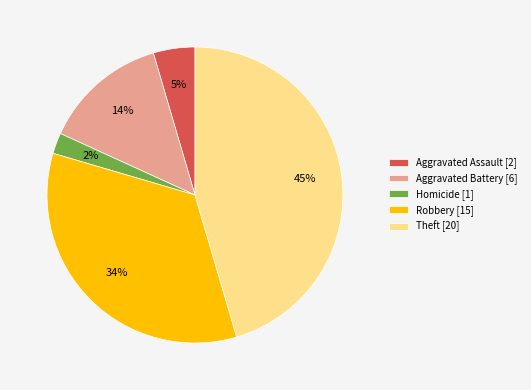

What is the ratio of the value at Aggravated Battery [6] to the value at Robbery [15]?

0.4